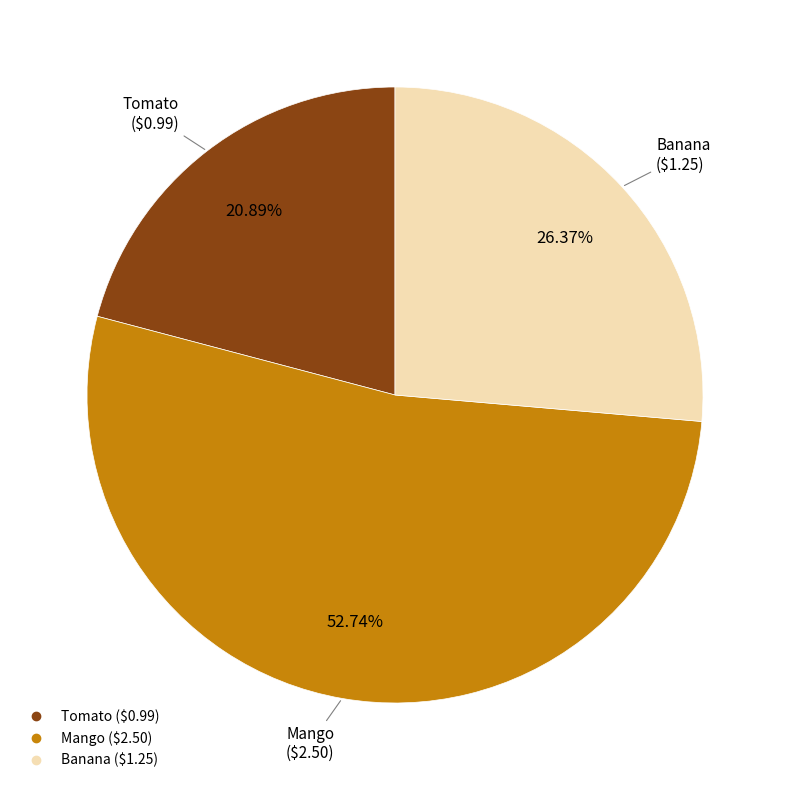

How many segments does this pie chart have?

3